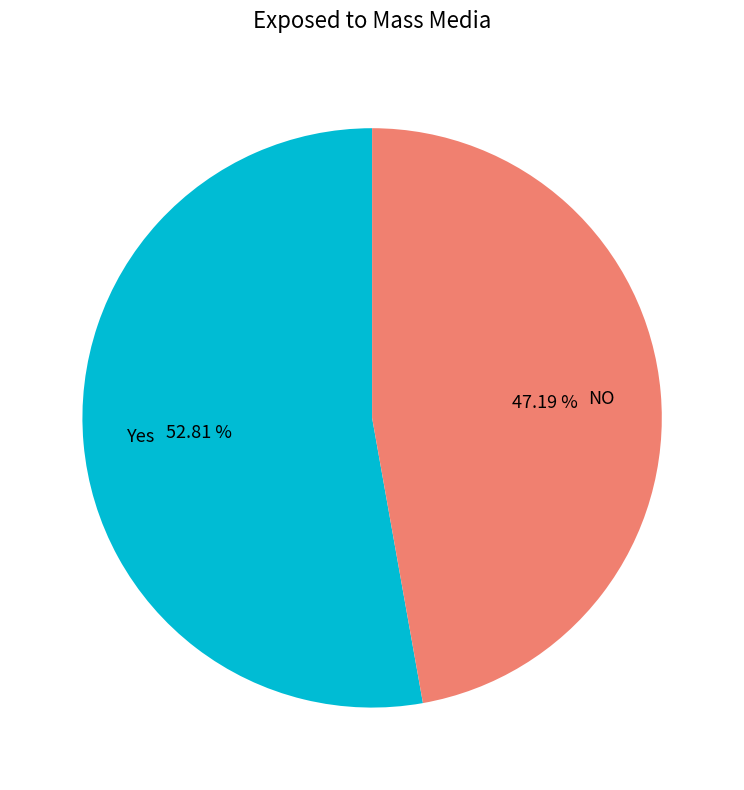

How many segments does this pie chart have?

2